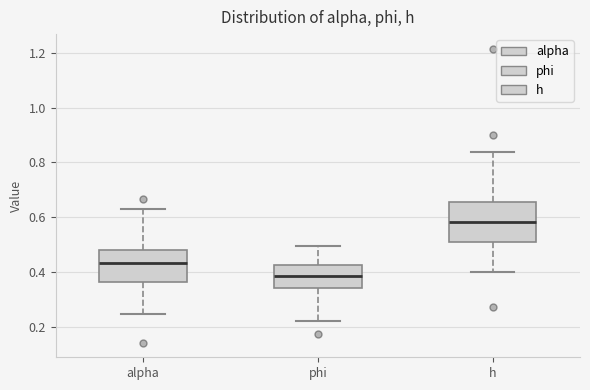

Which box is the tallest, from its lower edge to its upper edge?

h